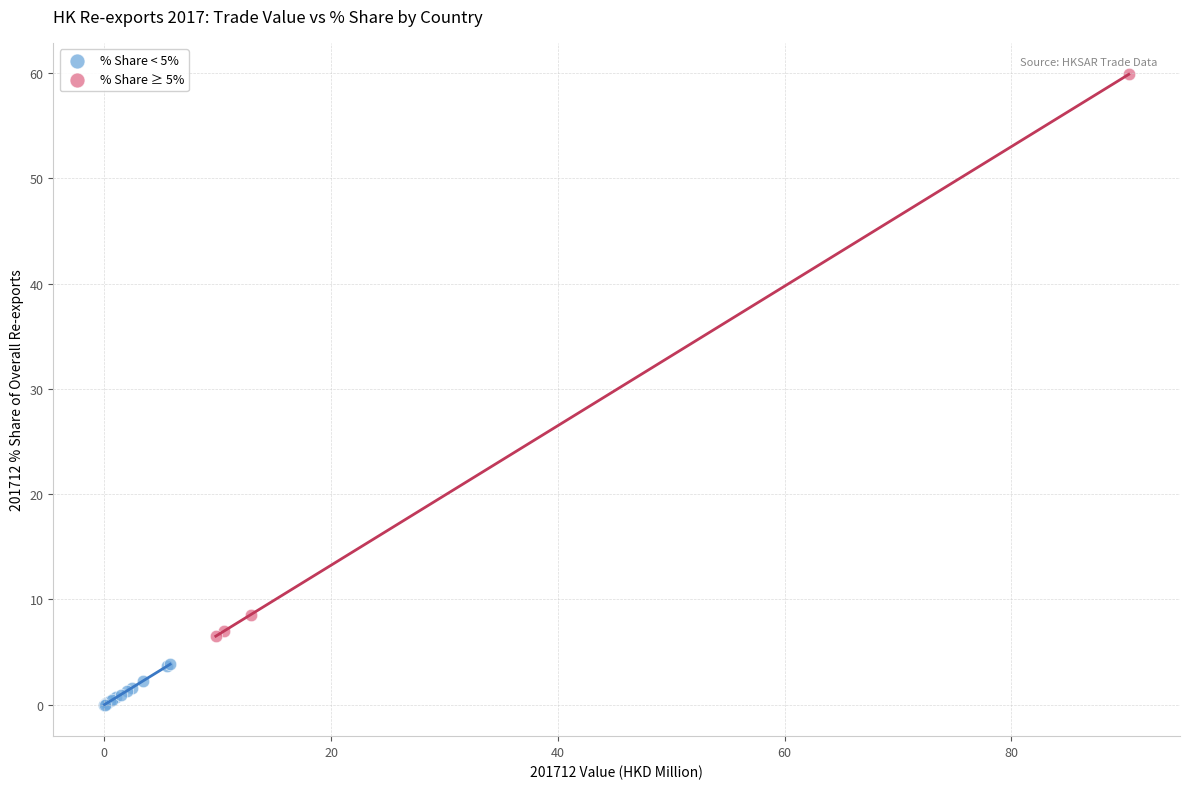

What are all the series names shown in the legend?

% Share < 5%, % Share ≥ 5%